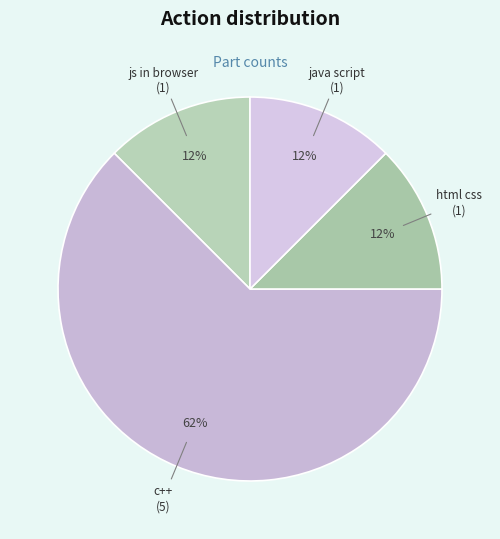

Between html css and c++, which is larger?

c++